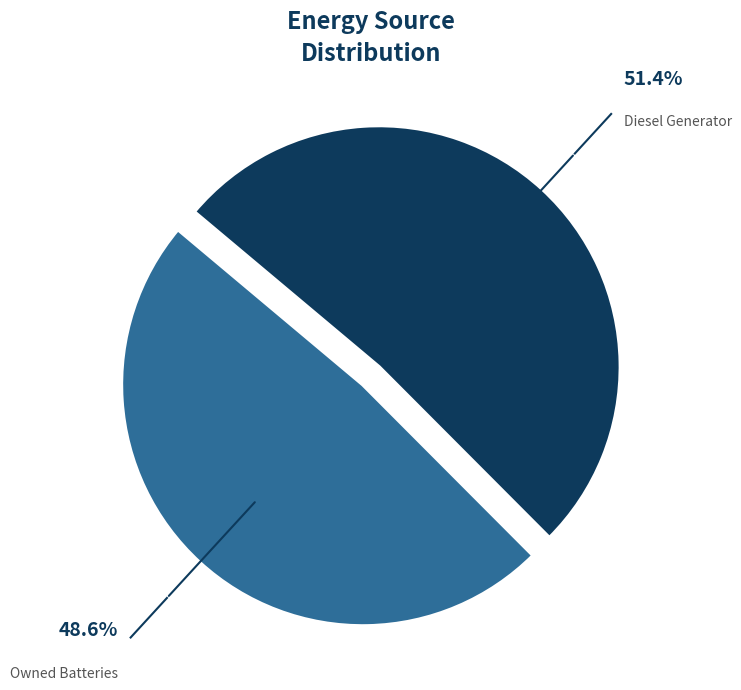

Which has a higher value, Diesel Generator or Owned Batteries?

Diesel Generator